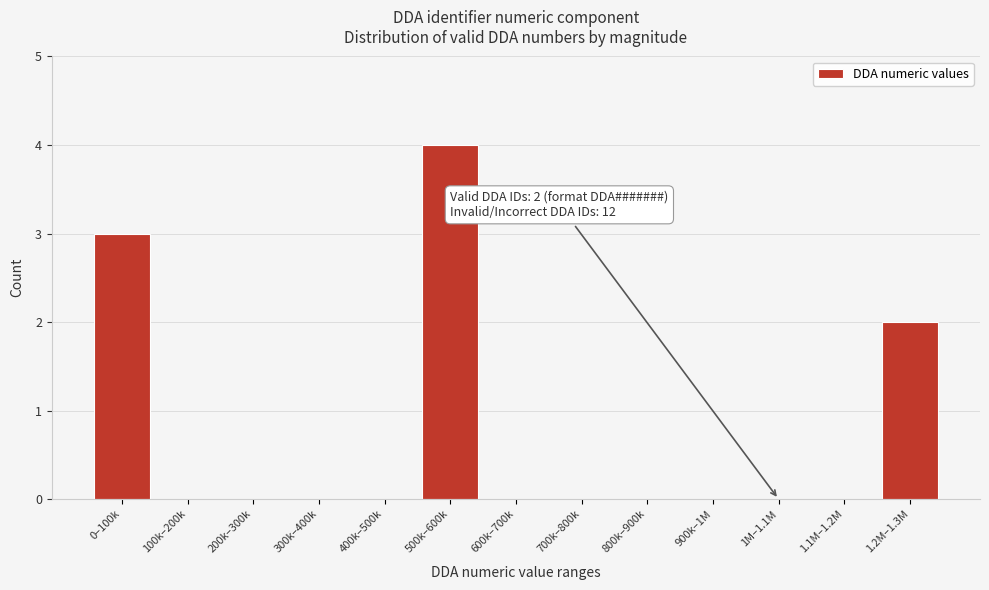

Reading left to right, what are all the values shown in this chart?

0–100k=3	100k–200k=0	200k–300k=0	300k–400k=0	400k–500k=0	500k–600k=4	600k–700k=0	700k–800k=0	800k–900k=0	900k–1M=0	1M–1.1M=0	1.1M–1.2M=0	1.2M–1.3M=2